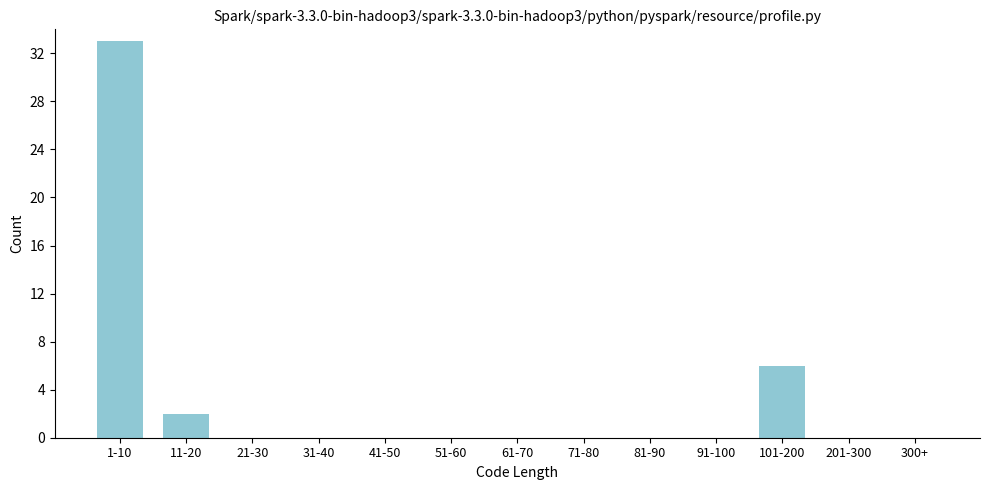

Reading left to right, extract all data points from this chart.

1-10=33	11-20=2	21-30=0	31-40=0	41-50=0	51-60=0	61-70=0	71-80=0	81-90=0	91-100=0	101-200=6	201-300=0	300+=0